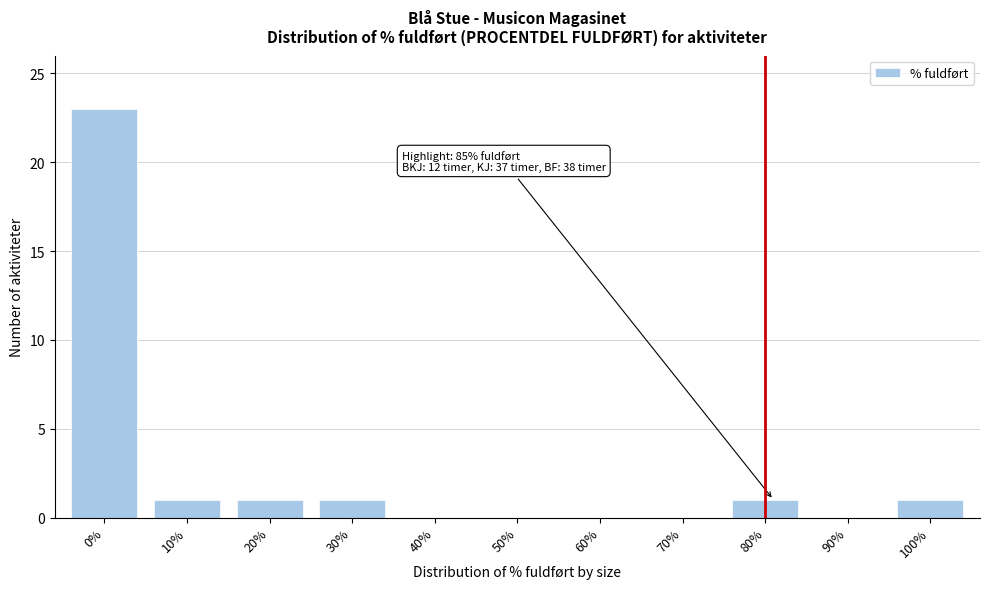

Reading right to left, what are all the values shown in this chart?

100%=1	90%=0	80%=1	70%=0	60%=0	50%=0	40%=0	30%=1	20%=1	10%=1	0%=23